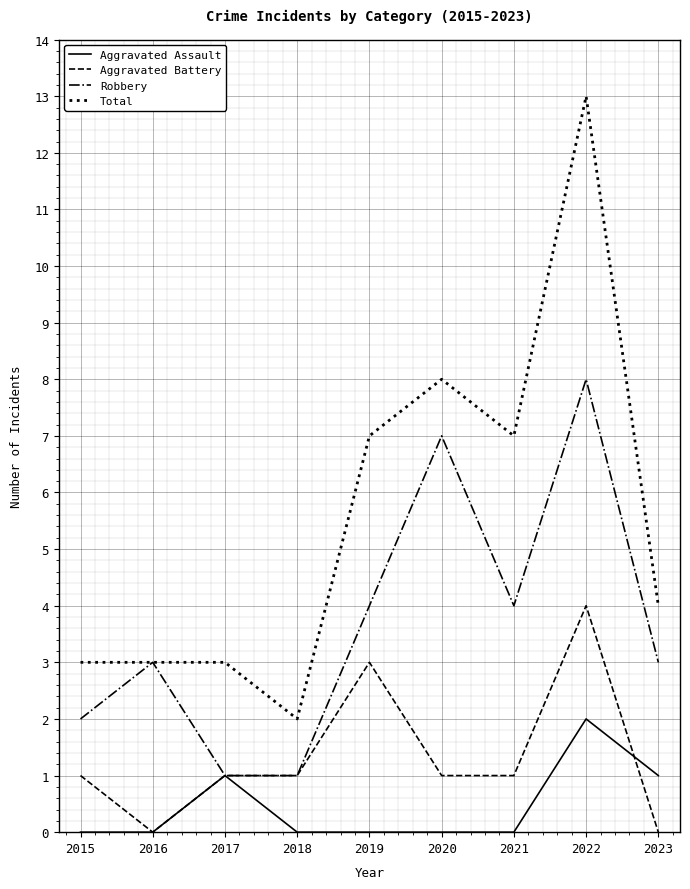

How many lines are shown in the chart?

4